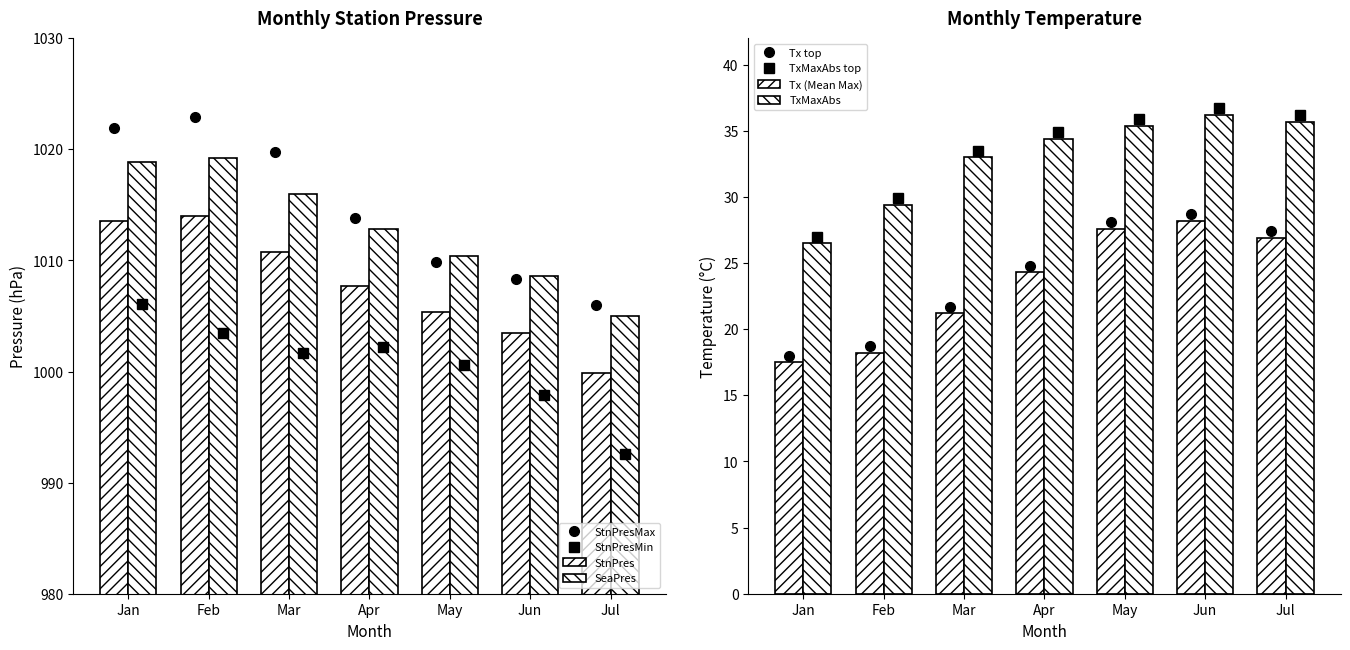

Does the chart contain any negative values?

No